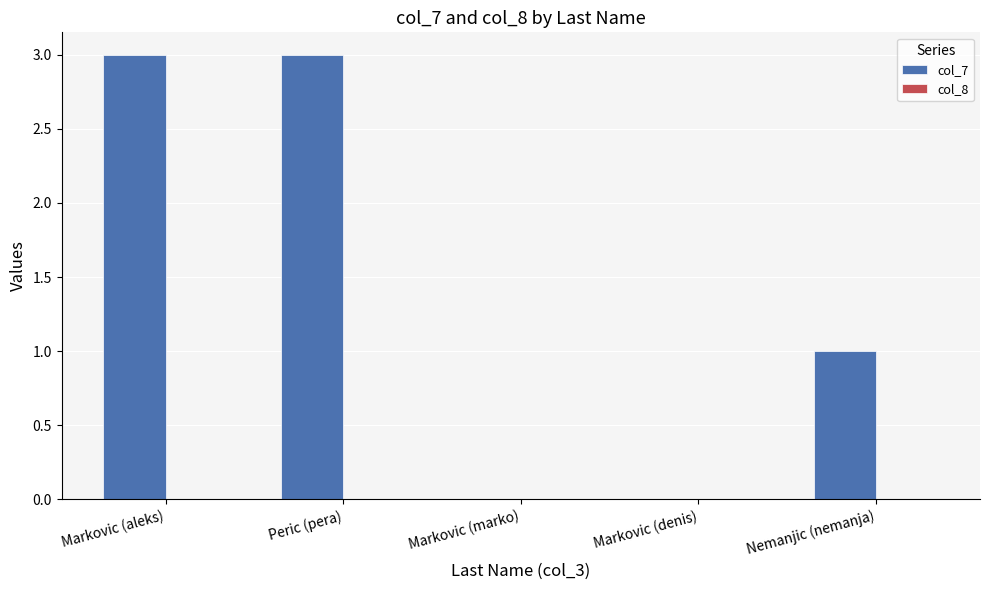

True or false: the data shows 0 at Markovic (marko).

True